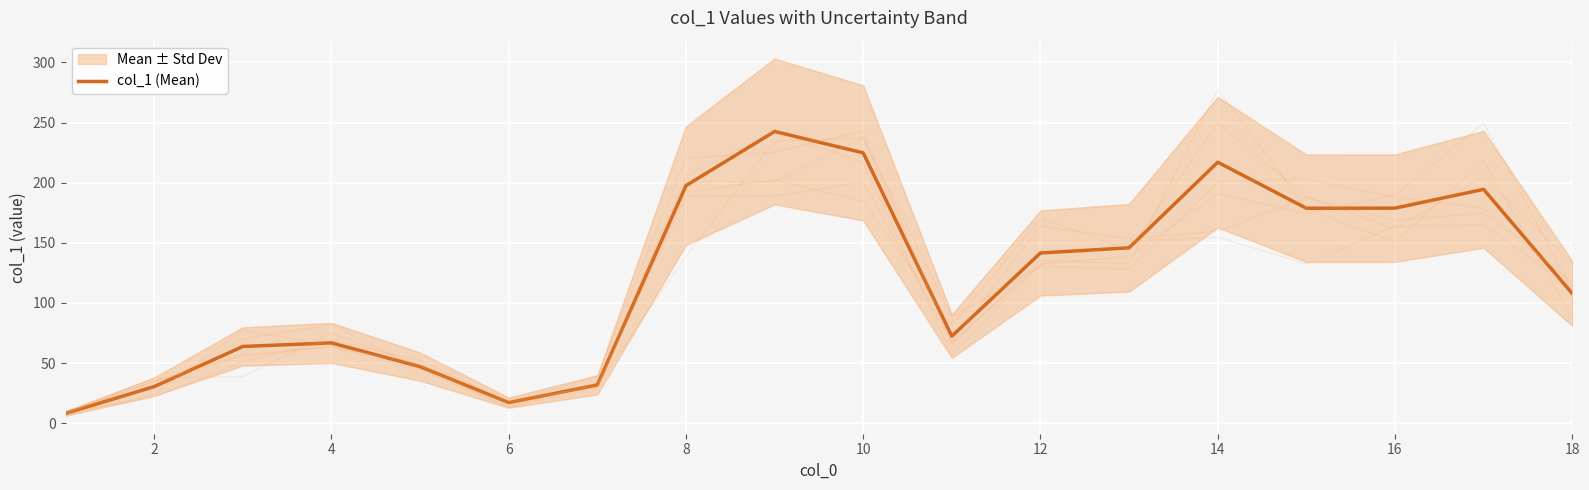

What is the maximum value for col_1 (Mean)?

242.6